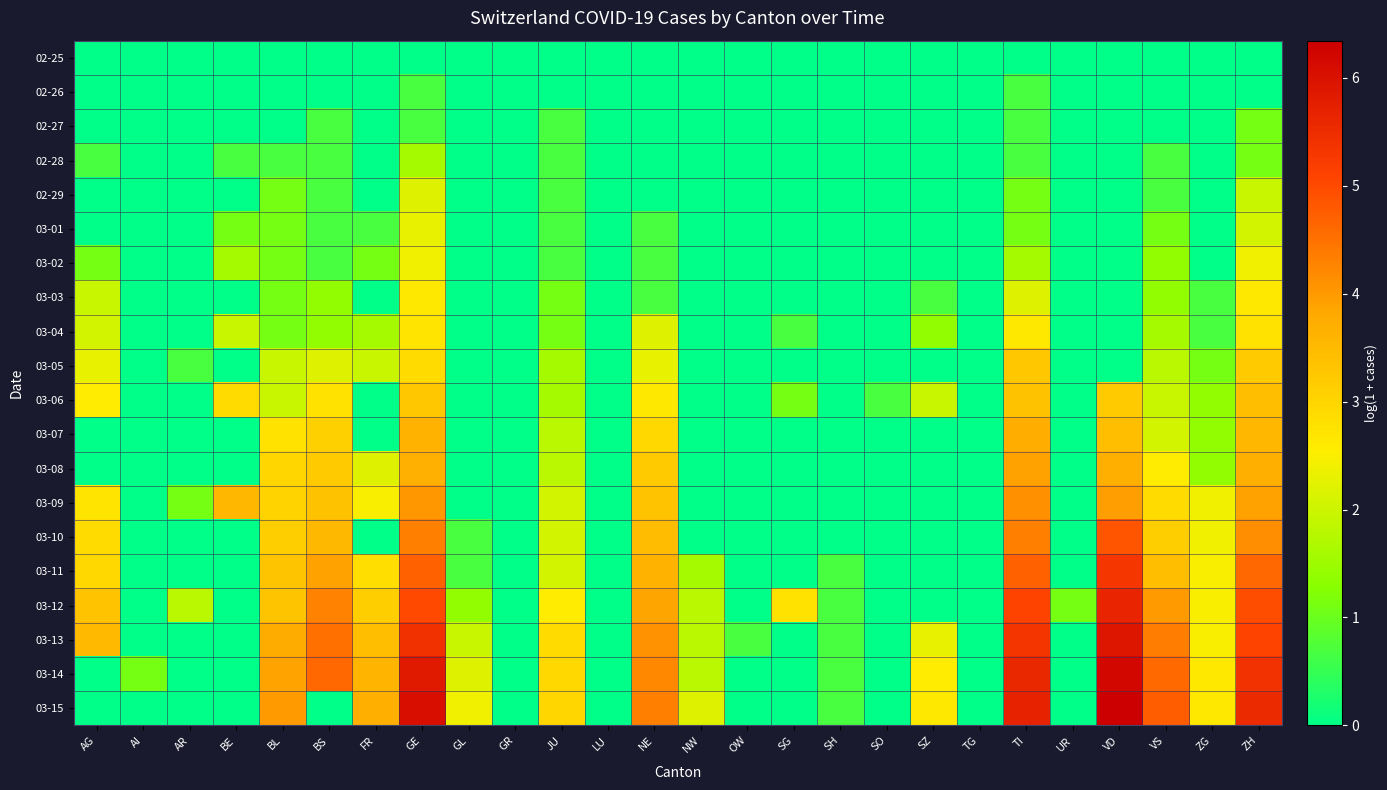

Reading left to right, extract all data points from this chart.

02-25: AG=0.0	AI=0.0	AR=0.0	BE=0.0	BL=0.0	BS=0.0	FR=0.0	GE=0.0	GL=0.0	GR=0.0	JU=0.0	LU=0.0	NE=0.0	NW=0.0	OW=0.0	SG=0.0	SH=0.0	SO=0.0	SZ=0.0	TG=0.0	TI=0.0	UR=0.0	VD=0.0	VS=0.0	ZG=0.0	ZH=0.0
02-26: AG=0.0	AI=0.0	AR=0.0	BE=0.0	BL=0.0	BS=0.0	FR=0.0	GE=0.7	GL=0.0	GR=0.0	JU=0.0	LU=0.0	NE=0.0	NW=0.0	OW=0.0	SG=0.0	SH=0.0	SO=0.0	SZ=0.0	TG=0.0	TI=0.7	UR=0.0	VD=0.0	VS=0.0	ZG=0.0	ZH=0.0
02-27: AG=0.0	AI=0.0	AR=0.0	BE=0.0	BL=0.0	BS=0.7	FR=0.0	GE=0.7	GL=0.0	GR=0.0	JU=0.7	LU=0.0	NE=0.0	NW=0.0	OW=0.0	SG=0.0	SH=0.0	SO=0.0	SZ=0.0	TG=0.0	TI=0.7	UR=0.0	VD=0.0	VS=0.0	ZG=0.0	ZH=1.1
02-28: AG=0.7	AI=0.0	AR=0.0	BE=0.7	BL=0.7	BS=0.7	FR=0.0	GE=1.6	GL=0.0	GR=0.0	JU=0.7	LU=0.0	NE=0.0	NW=0.0	OW=0.0	SG=0.0	SH=0.0	SO=0.0	SZ=0.0	TG=0.0	TI=0.7	UR=0.0	VD=0.0	VS=0.7	ZG=0.0	ZH=1.1
02-29: AG=0.0	AI=0.0	AR=0.0	BE=0.0	BL=1.1	BS=0.7	FR=0.0	GE=2.2	GL=0.0	GR=0.0	JU=0.7	LU=0.0	NE=0.0	NW=0.0	OW=0.0	SG=0.0	SH=0.0	SO=0.0	SZ=0.0	TG=0.0	TI=1.1	UR=0.0	VD=0.0	VS=0.7	ZG=0.0	ZH=1.9
03-01: AG=0.0	AI=0.0	AR=0.0	BE=1.1	BL=1.1	BS=0.7	FR=0.7	GE=2.3	GL=0.0	GR=0.0	JU=0.7	LU=0.0	NE=0.7	NW=0.0	OW=0.0	SG=0.0	SH=0.0	SO=0.0	SZ=0.0	TG=0.0	TI=1.1	UR=0.0	VD=0.0	VS=1.1	ZG=0.0	ZH=2.1
03-02: AG=1.1	AI=0.0	AR=0.0	BE=1.6	BL=1.1	BS=0.7	FR=1.1	GE=2.4	GL=0.0	GR=0.0	JU=0.7	LU=0.0	NE=0.7	NW=0.0	OW=0.0	SG=0.0	SH=0.0	SO=0.0	SZ=0.0	TG=0.0	TI=1.6	UR=0.0	VD=0.0	VS=1.4	ZG=0.0	ZH=2.4
03-03: AG=1.9	AI=0.0	AR=0.0	BE=0.0	BL=1.1	BS=1.4	FR=0.0	GE=2.6	GL=0.0	GR=0.0	JU=1.1	LU=0.0	NE=0.7	NW=0.0	OW=0.0	SG=0.0	SH=0.0	SO=0.0	SZ=0.7	TG=0.0	TI=2.2	UR=0.0	VD=0.0	VS=1.4	ZG=0.7	ZH=2.6
03-04: AG=2.1	AI=0.0	AR=0.0	BE=1.9	BL=1.1	BS=1.4	FR=1.6	GE=2.7	GL=0.0	GR=0.0	JU=1.1	LU=0.0	NE=2.2	NW=0.0	OW=0.0	SG=0.7	SH=0.0	SO=0.0	SZ=1.4	TG=0.0	TI=2.6	UR=0.0	VD=0.0	VS=1.6	ZG=0.7	ZH=2.8
03-05: AG=2.3	AI=0.0	AR=0.7	BE=0.0	BL=1.9	BS=2.2	FR=1.9	GE=2.9	GL=0.0	GR=0.0	JU=1.6	LU=0.0	NE=2.3	NW=0.0	OW=0.0	SG=0.0	SH=0.0	SO=0.0	SZ=0.0	TG=0.0	TI=3.3	UR=0.0	VD=0.0	VS=1.8	ZG=1.1	ZH=3.2
03-06: AG=2.6	AI=0.0	AR=0.0	BE=2.9	BL=1.9	BS=2.8	FR=0.0	GE=3.3	GL=0.0	GR=0.0	JU=1.6	LU=0.0	NE=2.6	NW=0.0	OW=0.0	SG=1.1	SH=0.0	SO=0.7	SZ=1.9	TG=0.0	TI=3.4	UR=0.0	VD=3.2	VS=1.9	ZG=1.4	ZH=3.4
03-07: AG=0.0	AI=0.0	AR=0.0	BE=0.0	BL=2.8	BS=3.1	FR=0.0	GE=3.7	GL=0.0	GR=0.0	JU=1.8	LU=0.0	NE=2.9	NW=0.0	OW=0.0	SG=0.0	SH=0.0	SO=0.0	SZ=0.0	TG=0.0	TI=3.7	UR=0.0	VD=3.4	VS=2.1	ZG=1.4	ZH=3.6
03-08: AG=0.0	AI=0.0	AR=0.0	BE=0.0	BL=3.0	BS=3.2	FR=2.2	GE=3.7	GL=0.0	GR=0.0	JU=1.8	LU=0.0	NE=3.2	NW=0.0	OW=0.0	SG=0.0	SH=0.0	SO=0.0	SZ=0.0	TG=0.0	TI=3.9	UR=0.0	VD=3.7	VS=2.6	ZG=1.4	ZH=3.7
03-09: AG=2.7	AI=0.0	AR=1.1	BE=3.6	BL=3.0	BS=3.4	FR=2.5	GE=4.0	GL=0.0	GR=0.0	JU=2.1	LU=0.0	NE=3.3	NW=0.0	OW=0.0	SG=0.0	SH=0.0	SO=0.0	SZ=0.0	TG=0.0	TI=4.1	UR=0.0	VD=4.0	VS=2.9	ZG=2.4	ZH=3.9
03-10: AG=2.9	AI=0.0	AR=0.0	BE=0.0	BL=3.1	BS=3.5	FR=0.0	GE=4.3	GL=0.7	GR=0.0	JU=2.1	LU=0.0	NE=3.5	NW=0.0	OW=0.0	SG=0.0	SH=0.0	SO=0.0	SZ=0.0	TG=0.0	TI=4.3	UR=0.0	VD=4.9	VS=3.1	ZG=2.4	ZH=4.1
03-11: AG=2.9	AI=0.0	AR=0.0	BE=0.0	BL=3.3	BS=3.9	FR=2.8	GE=4.7	GL=0.7	GR=0.0	JU=2.1	LU=0.0	NE=3.6	NW=1.6	OW=0.0	SG=0.0	SH=0.7	SO=0.0	SZ=0.0	TG=0.0	TI=4.7	UR=0.0	VD=5.3	VS=3.4	ZG=2.5	ZH=4.6
03-12: AG=3.3	AI=0.0	AR=1.8	BE=0.0	BL=3.3	BS=4.3	FR=3.1	GE=5.0	GL=1.4	GR=0.0	JU=2.6	LU=0.0	NE=3.9	NW=1.8	OW=0.0	SG=2.8	SH=0.7	SO=0.0	SZ=0.0	TG=0.0	TI=5.1	UR=1.1	VD=5.6	VS=4.0	ZG=2.5	ZH=4.9
03-13: AG=3.5	AI=0.0	AR=0.0	BE=0.0	BL=3.8	BS=4.5	FR=3.4	GE=5.4	GL=1.9	GR=0.0	JU=2.9	LU=0.0	NE=4.1	NW=1.8	OW=0.7	SG=0.0	SH=0.7	SO=0.0	SZ=2.3	TG=0.0	TI=5.3	UR=0.0	VD=5.9	VS=4.3	ZG=2.5	ZH=5.1
03-14: AG=0.0	AI=1.1	AR=0.0	BE=0.0	BL=3.9	BS=4.6	FR=3.6	GE=5.8	GL=2.2	GR=0.0	JU=2.9	LU=0.0	NE=4.2	NW=1.8	OW=0.0	SG=0.0	SH=0.7	SO=0.0	SZ=2.6	TG=0.0	TI=5.6	UR=0.0	VD=6.2	VS=4.6	ZG=2.6	ZH=5.4
03-15: AG=0.0	AI=0.0	AR=0.0	BE=0.0	BL=4.0	BS=0.0	FR=3.7	GE=6.0	GL=2.4	GR=0.0	JU=3.0	LU=0.0	NE=4.3	NW=2.2	OW=0.0	SG=0.0	SH=0.7	SO=0.0	SZ=2.6	TG=0.0	TI=5.7	UR=0.0	VD=6.3	VS=4.8	ZG=2.6	ZH=5.5